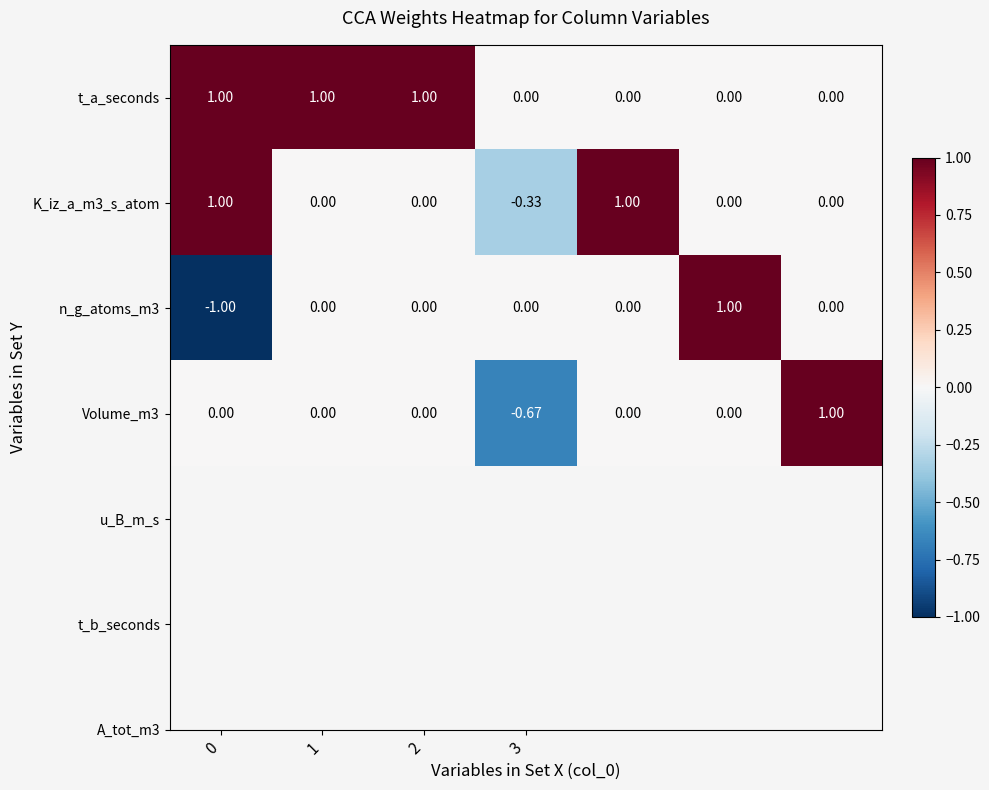

Count the number of categories in the chart.

7